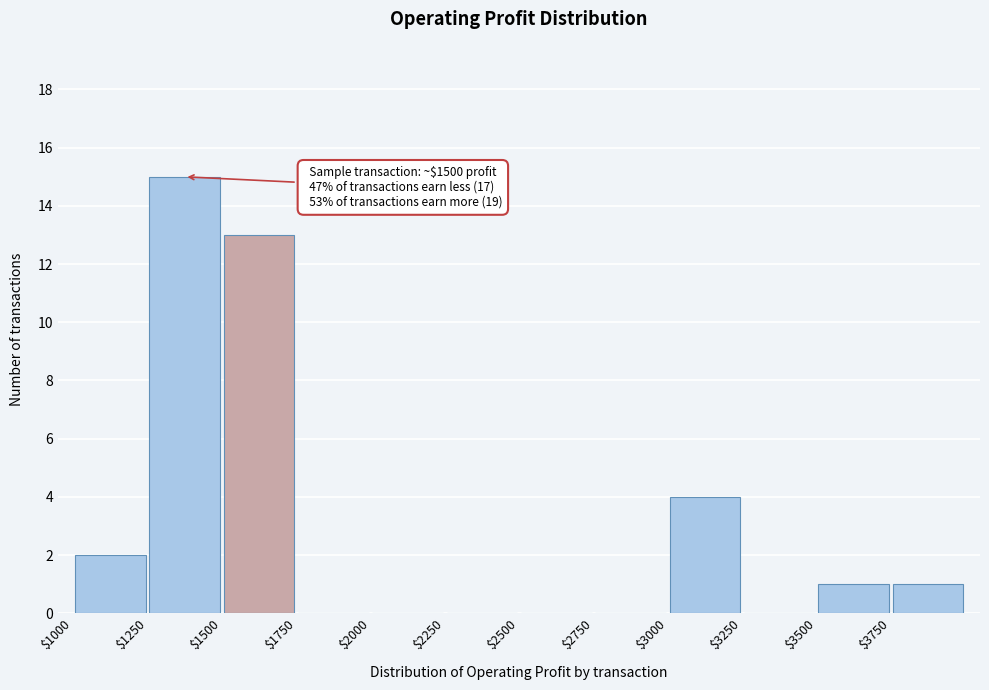

Over which range of the x-axis is the bar tallest?

1250 to 1500